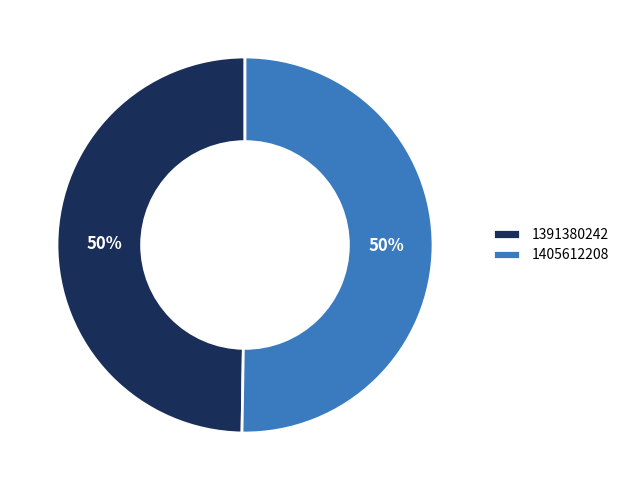

True or false: 1405612208 accounts for 65% of the total.

False